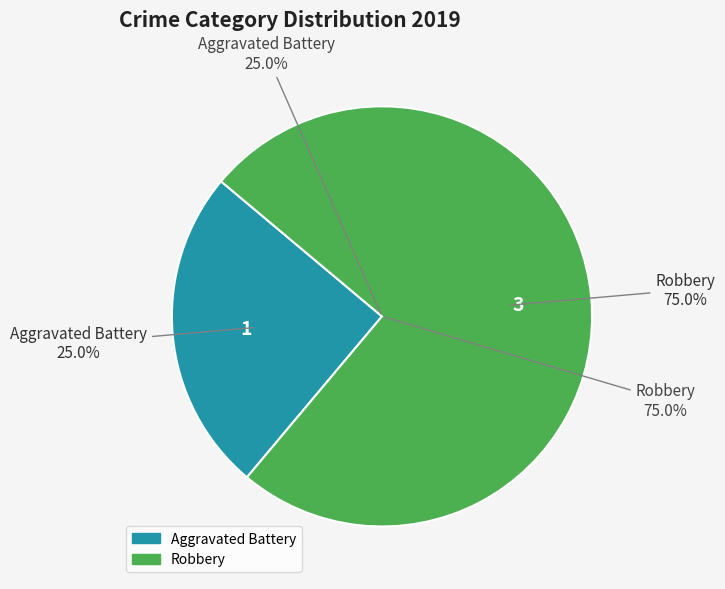

Rank the categories by value from highest to lowest.

Robbery, Aggravated Battery